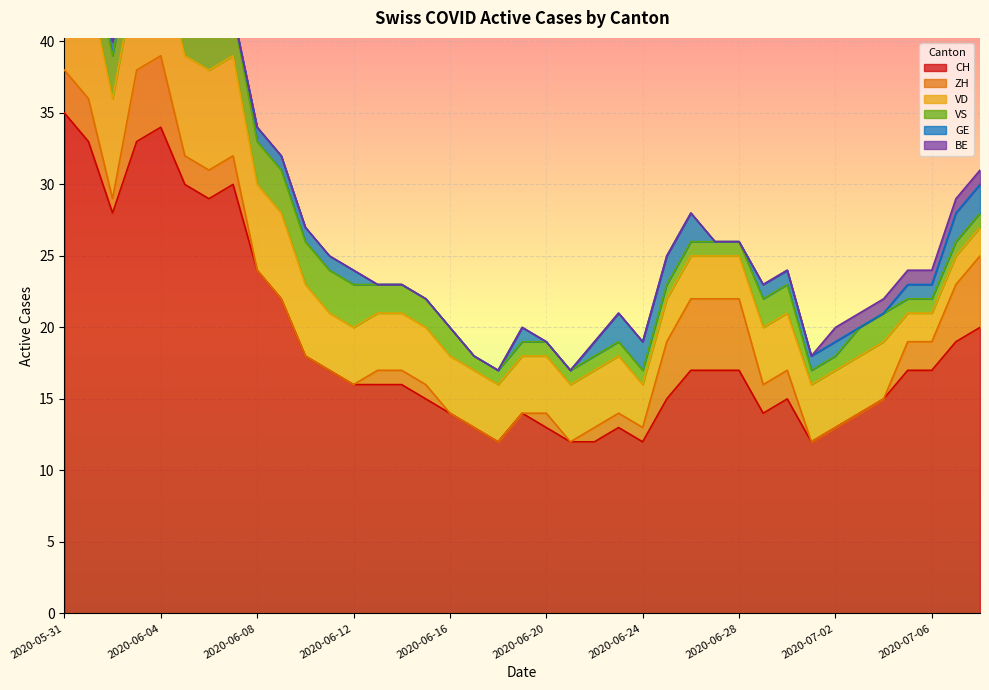

How many values in the ZH series exceed 1?

17